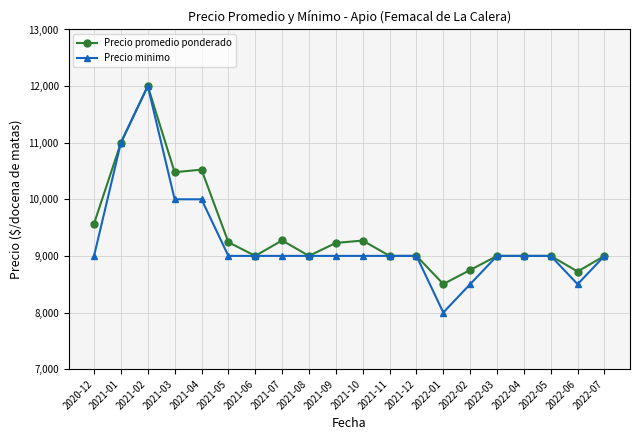

The value of Precio promedio ponderado at 2022-05 is 2189. True or false?

False